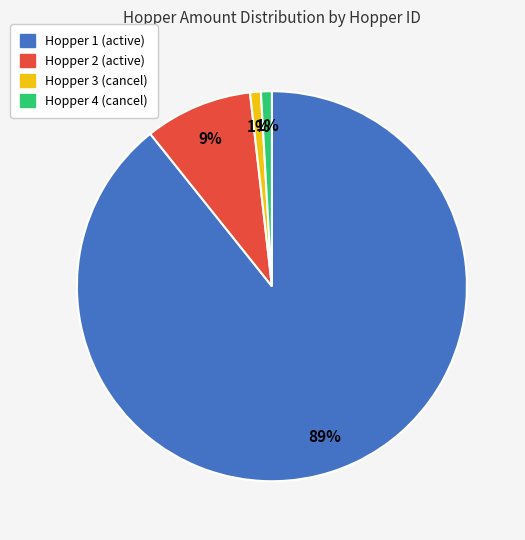

To the nearest percent, what is the average slice percentage?

25%